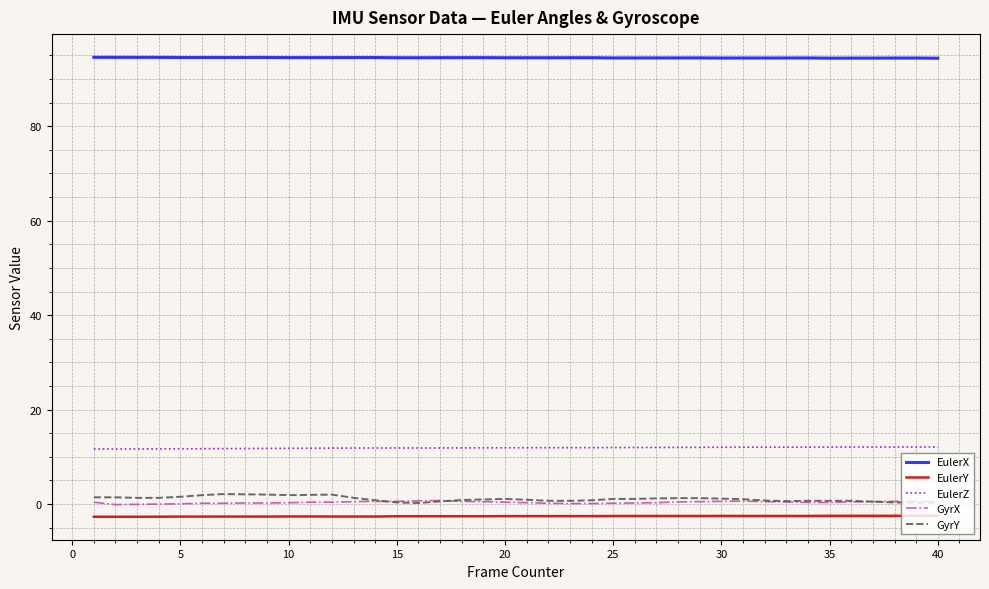

Which series has the largest total across all categories?

EulerX